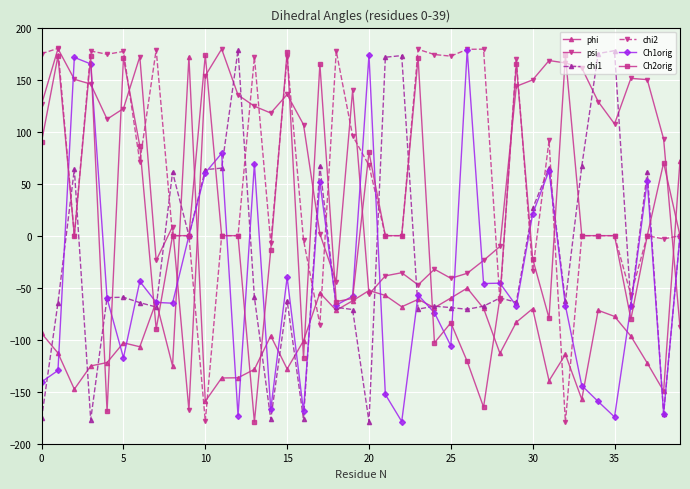

How many data points in chi1 are less than -59?

24